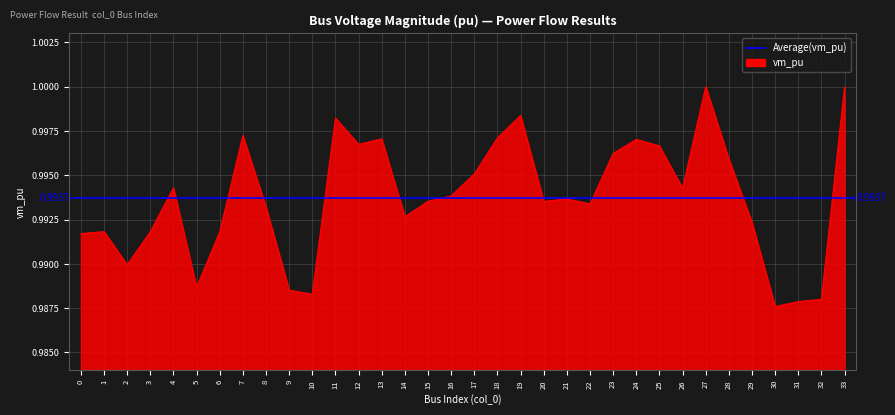

How many interior local valleys (lower than both neighbors) does the data have?

9